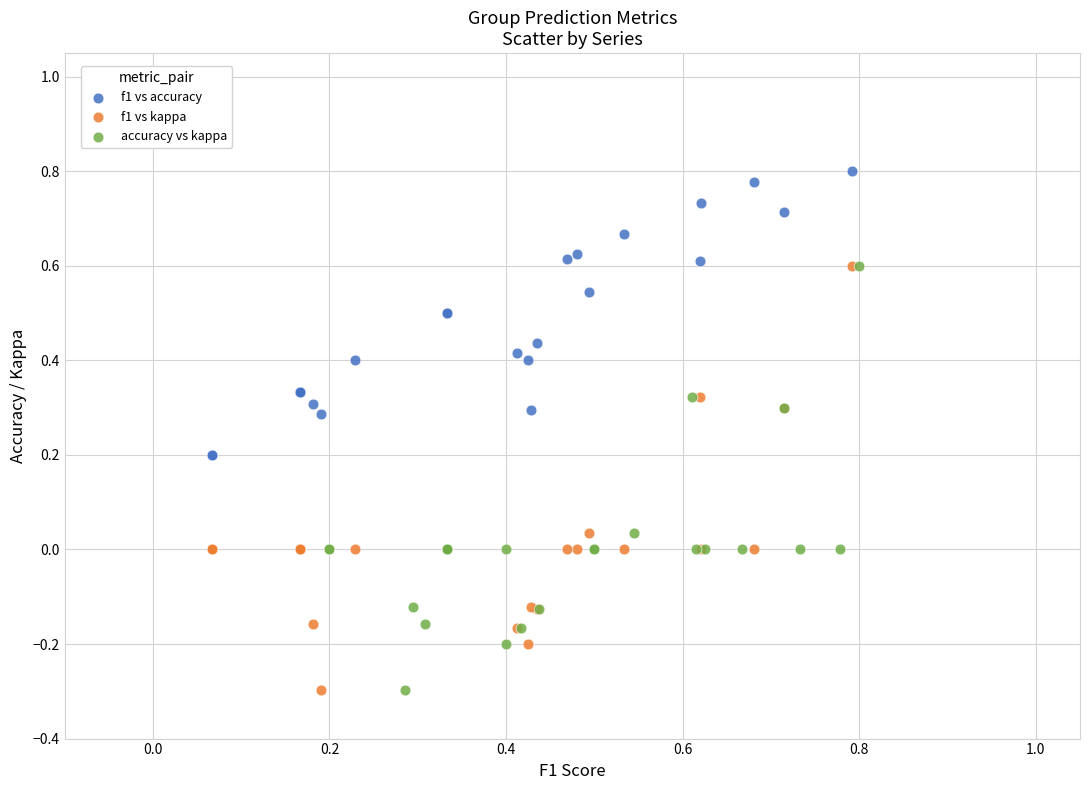

Which series reaches the maximum Y coordinate?

f1 vs accuracy